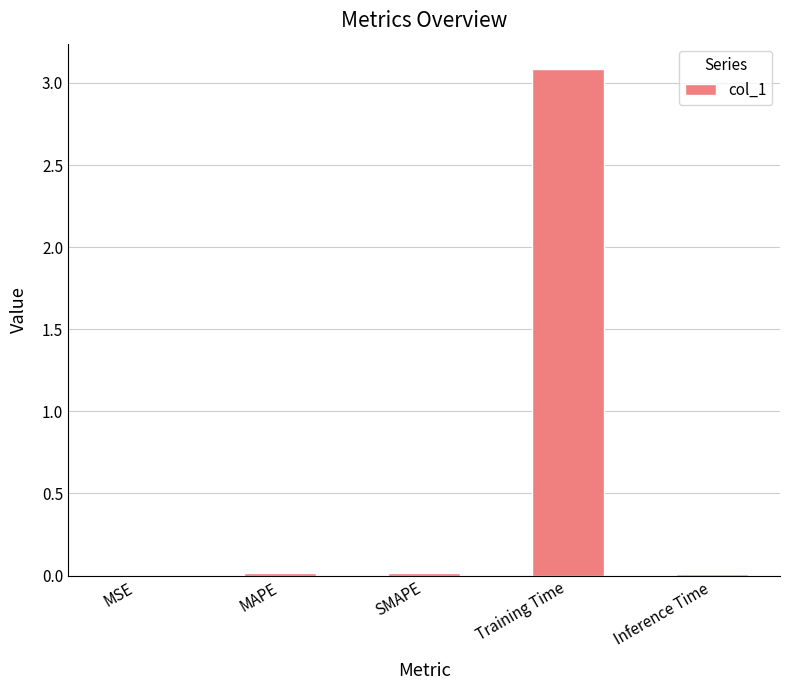

Is it true that the value at Training Time is 3.1?

True